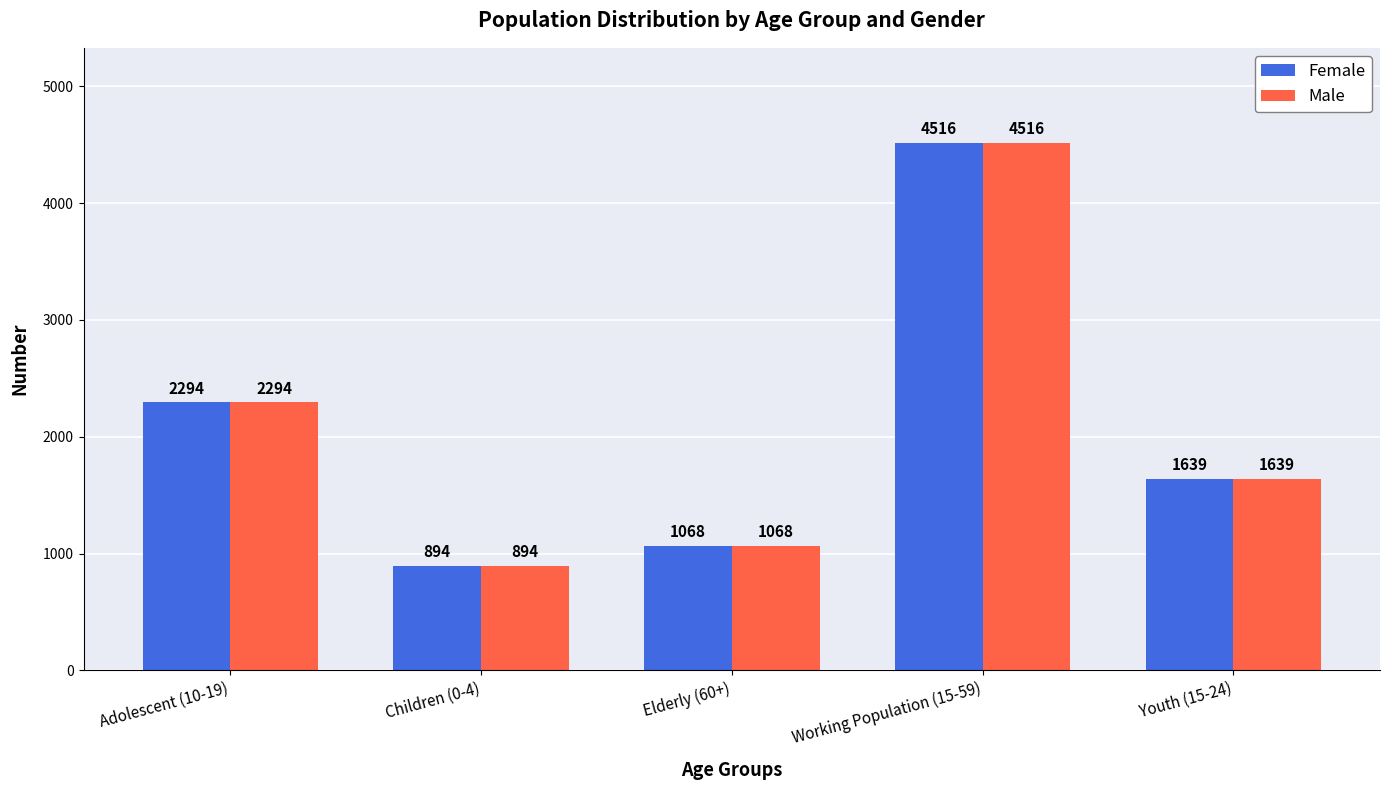

True or false: Male has a value of 1068 at Elderly (60+).

True